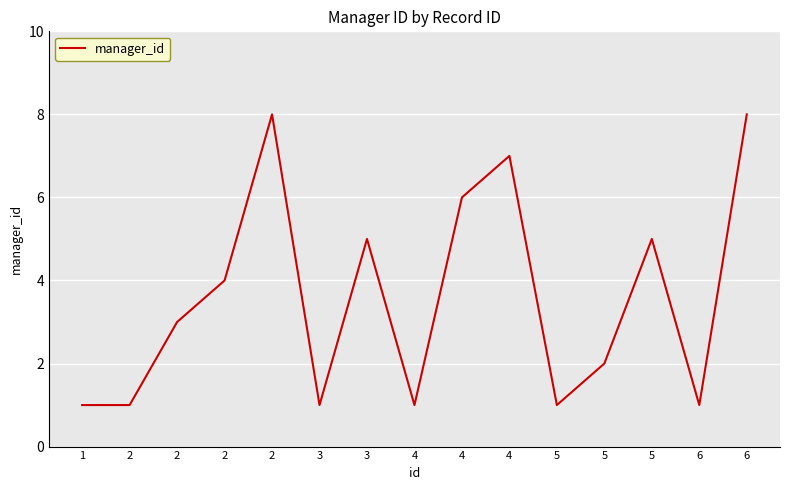

How many lines are shown in the chart?

1